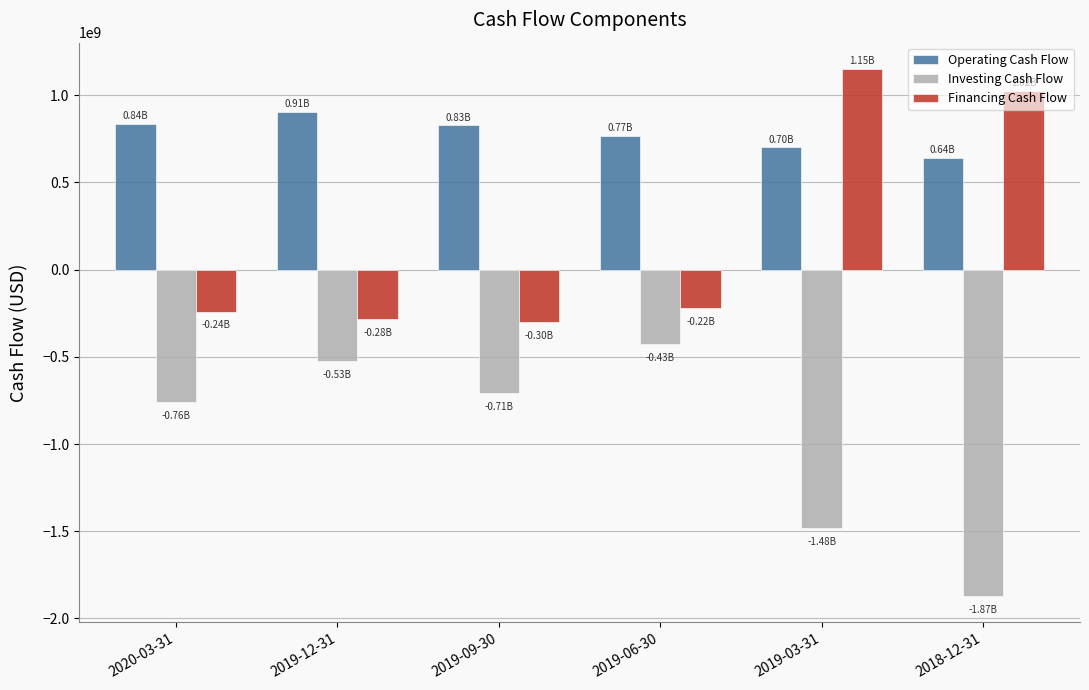

What is the label of the 2nd bar from the right?

2019-03-31